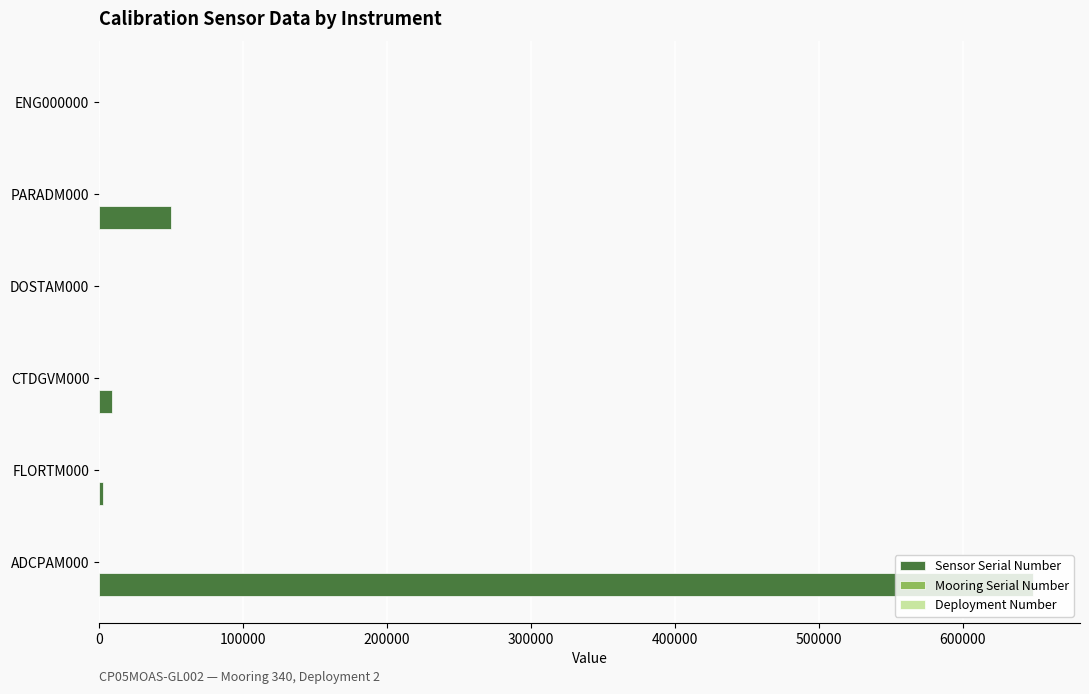

At which category is the sum across all series the highest?

ADCPAM000